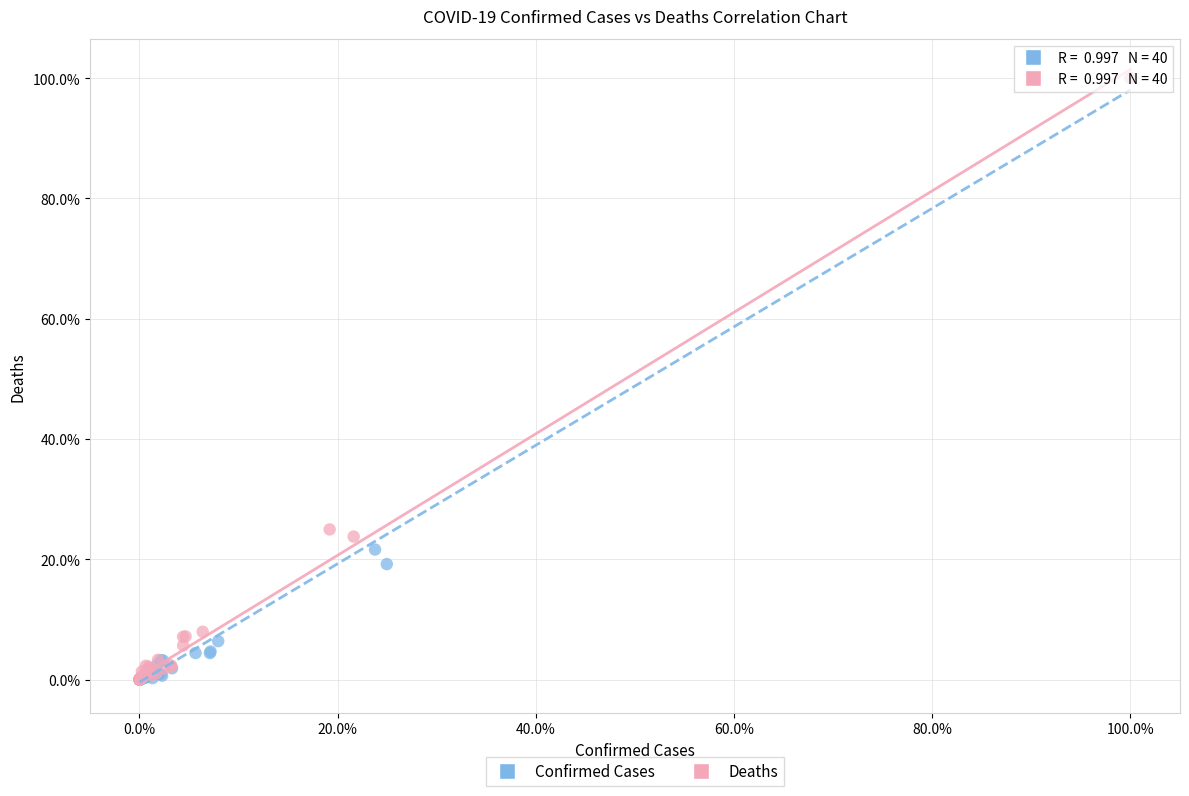

What are all the series names shown in the legend?

Confirmed Cases, Deaths